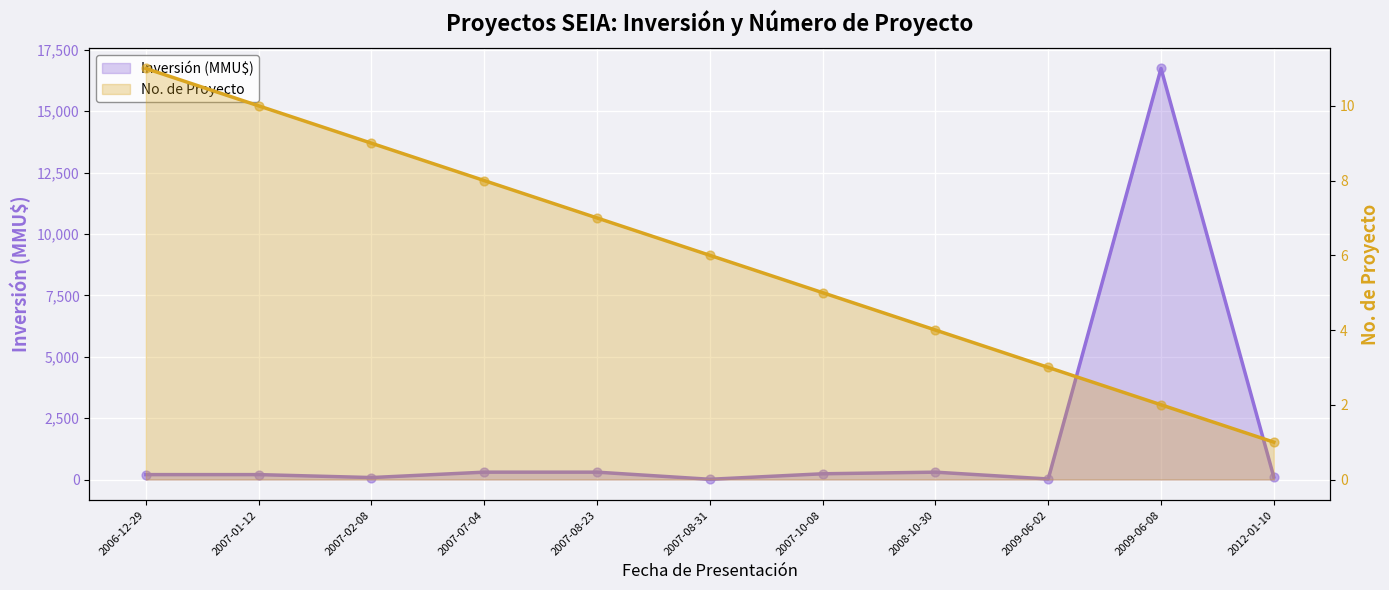

Which series reaches the minimum Y coordinate?

No. de Proyecto